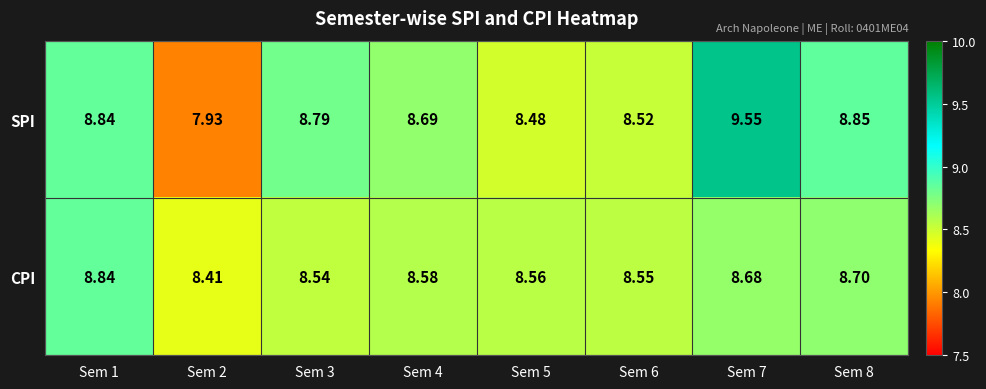

What is the minimum value shown in the chart?

7.9